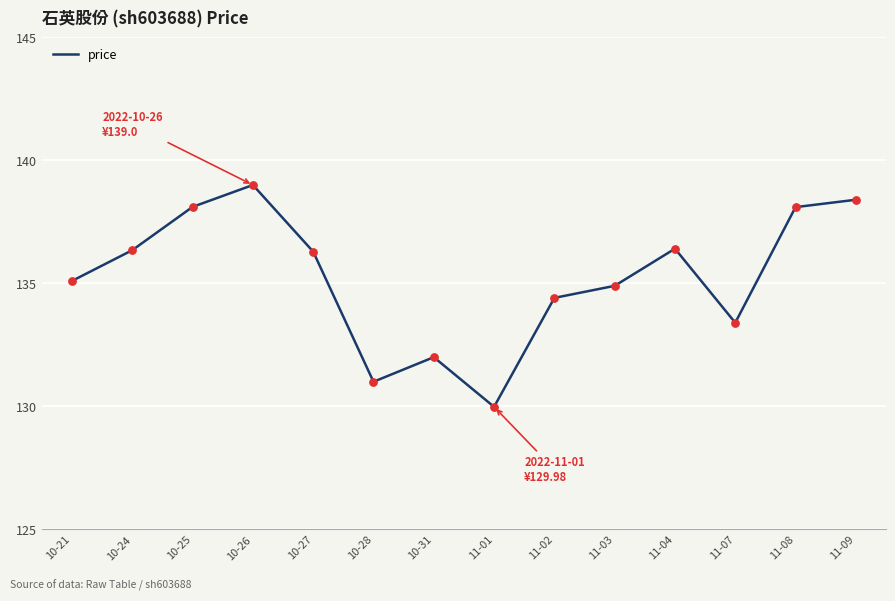

What is the change in value from 10-21 to 11-04?

+1.3